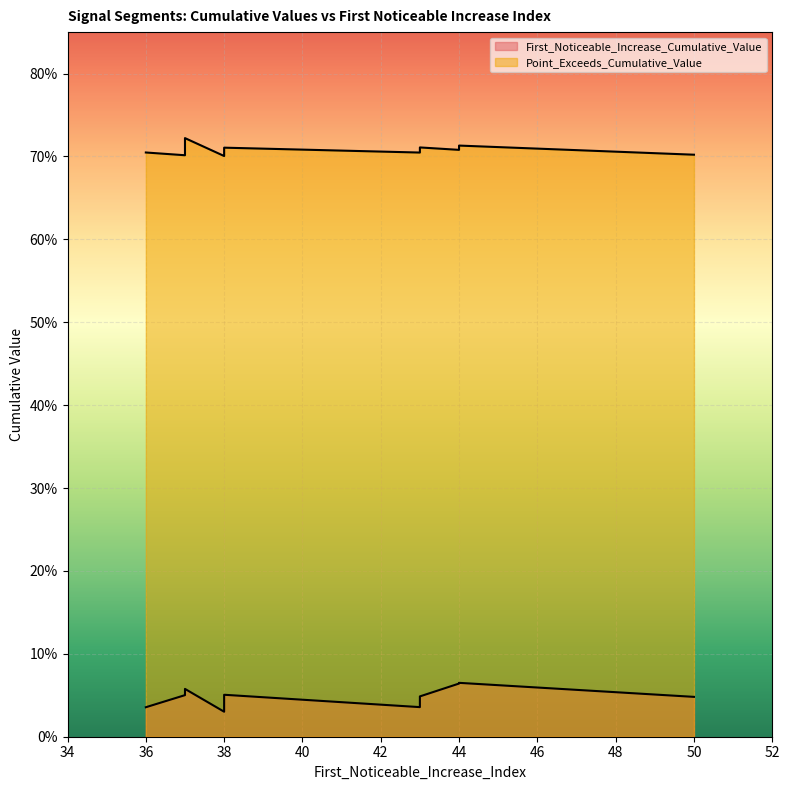

Count the number of data series in this chart.

2